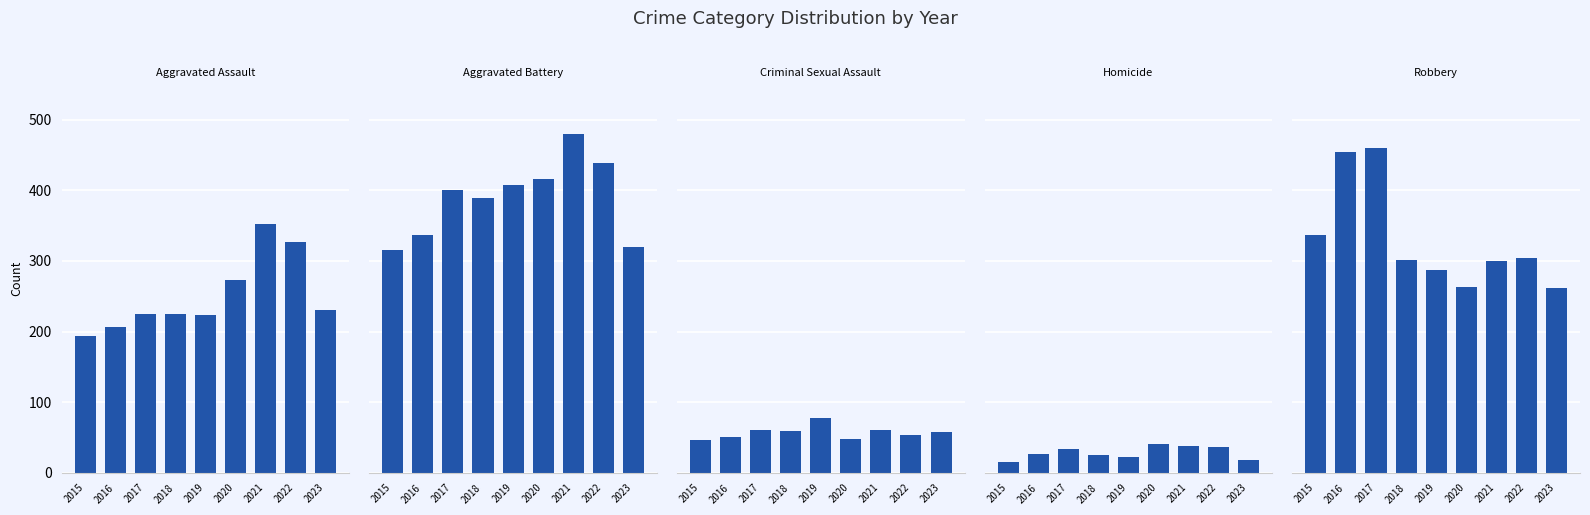

At which category is the sum across all series the highest?

2021